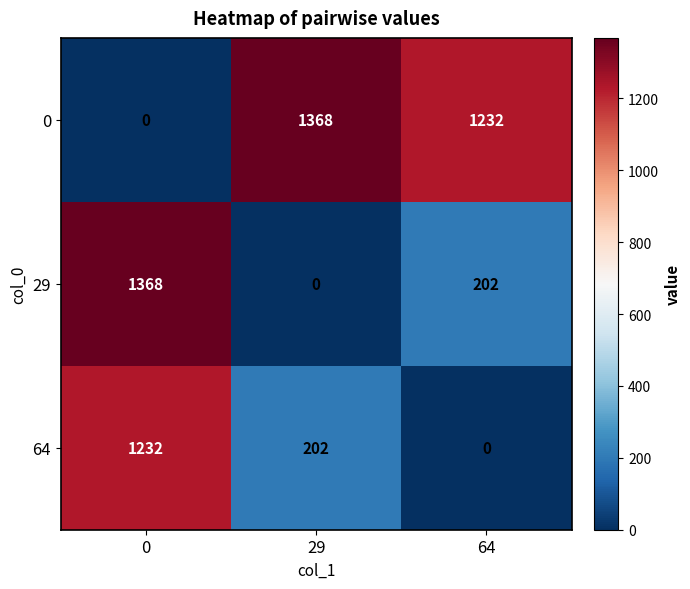

List the labels in order of 0 value, smallest first.

0, 64, 29